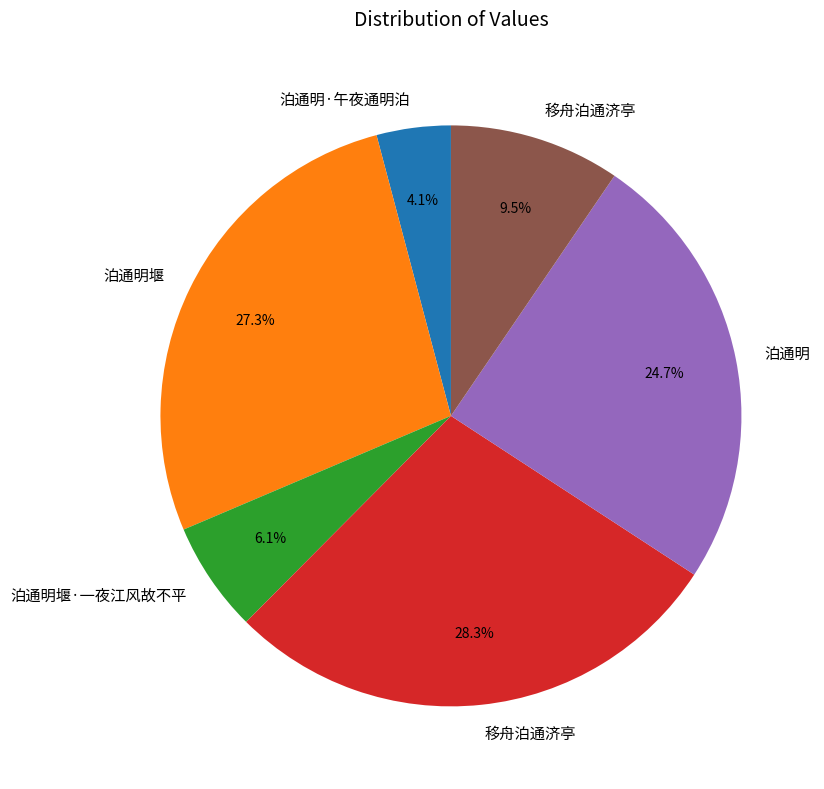

Does any single category account for the majority?

No